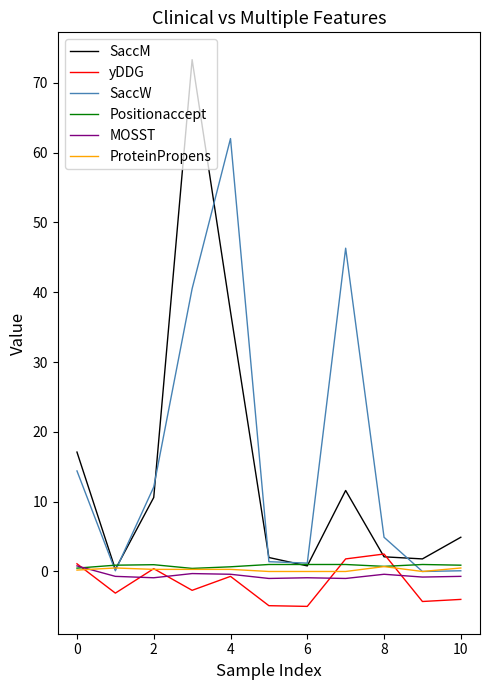

What is the maximum value for SaccM?

73.3